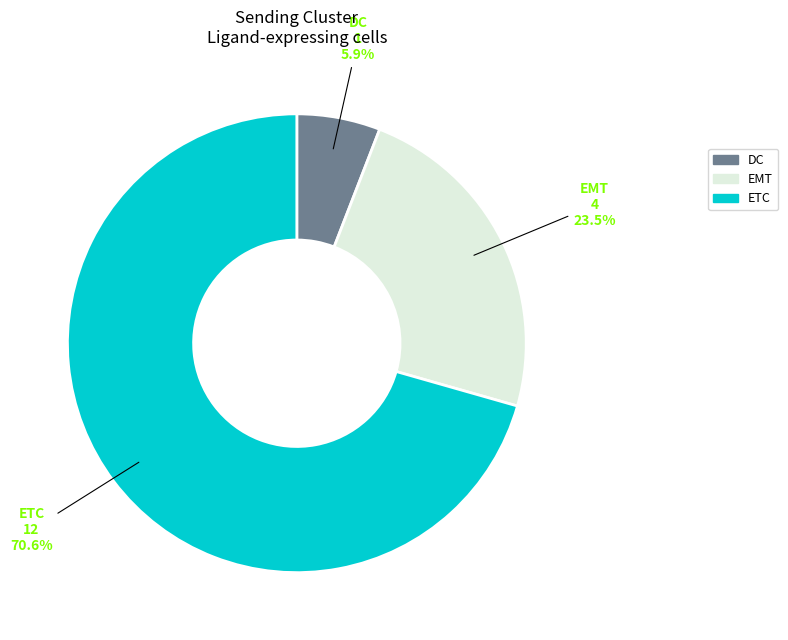

To the nearest percent, what is the average slice percentage?

33%